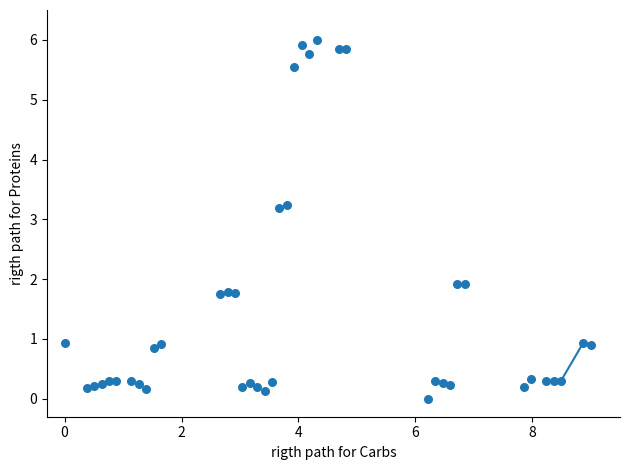

What is the range of Y values (max minus min)?

6.0